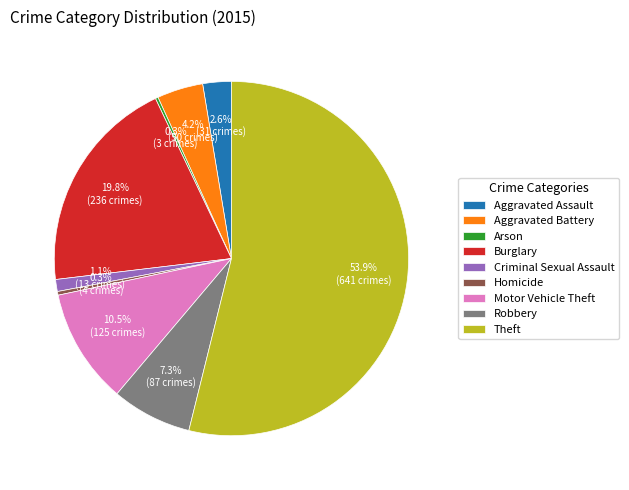

Between Burglary and Criminal Sexual Assault, which is larger?

Burglary